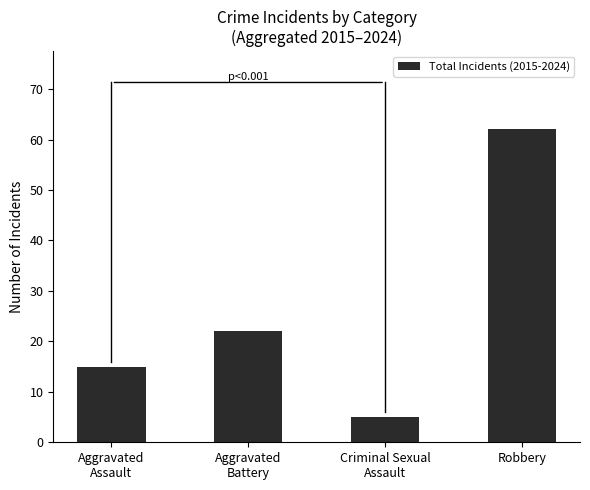

What is the difference between the maximum and minimum values?

57